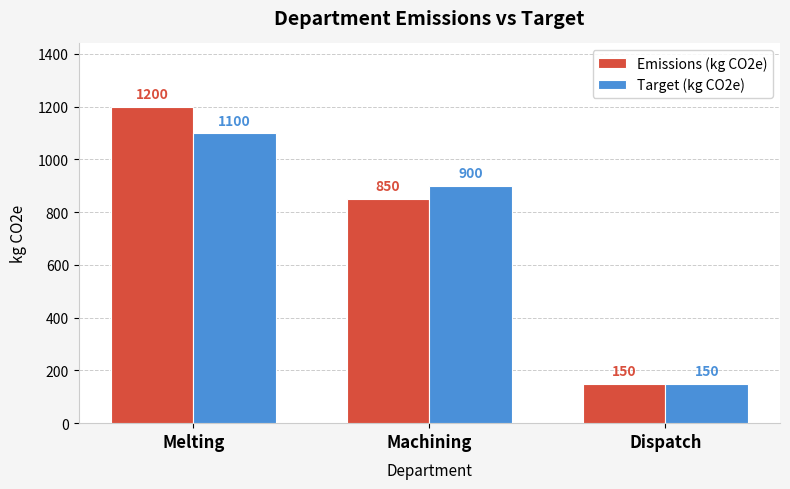

What is the difference between the Target (kg CO2e) values at Machining and Melting?

200